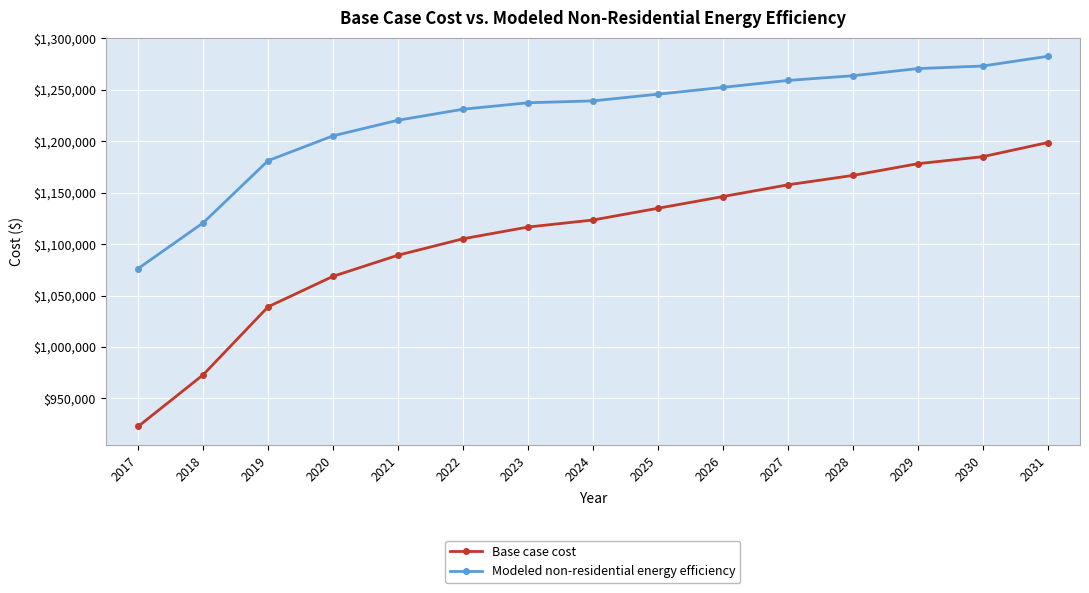

What is the value of the Modeled non-residential energy efficiency point at the 11th from the left?

1259170.2